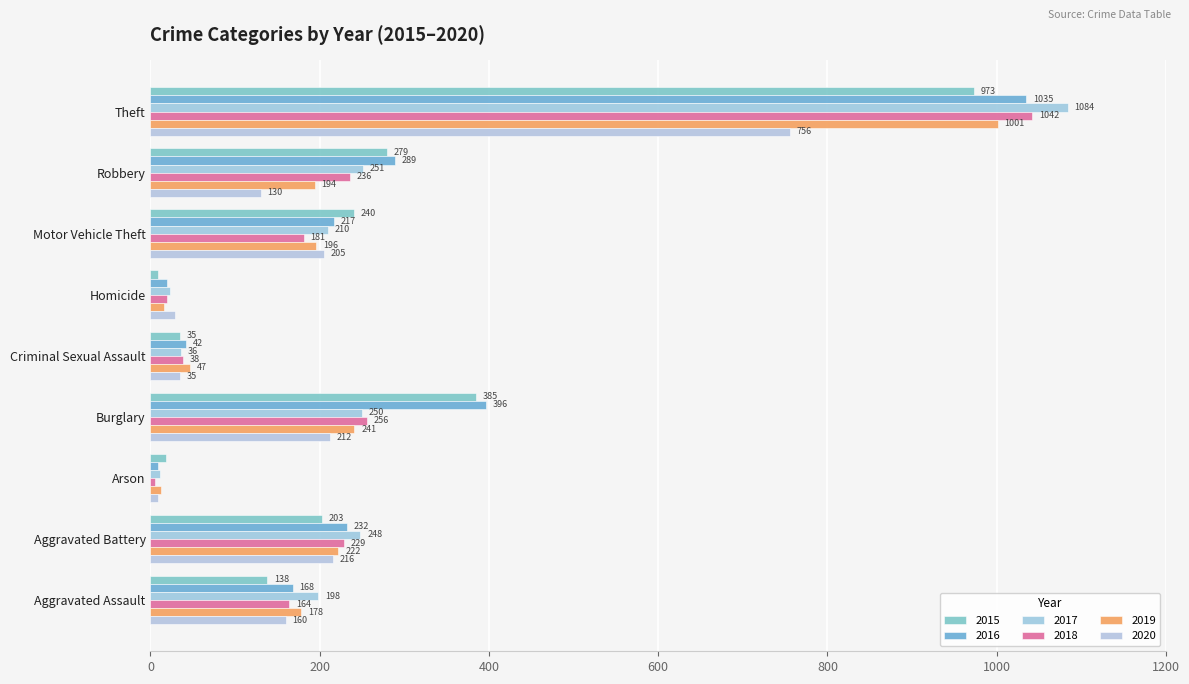

How many data points in 2018 are less than 181?

4